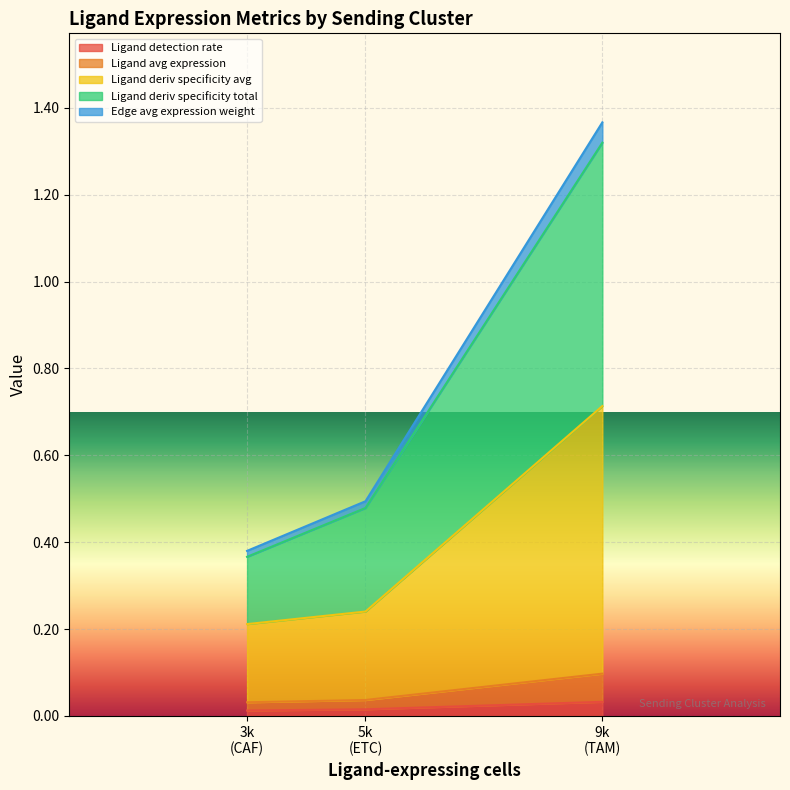

Which series has the widest spread of values?

Ligand derived specificity of total expression value